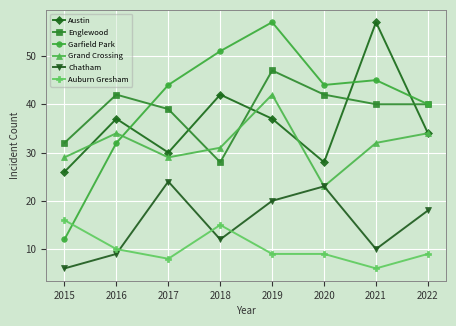

Where is the first local minimum for Chatham?

2018